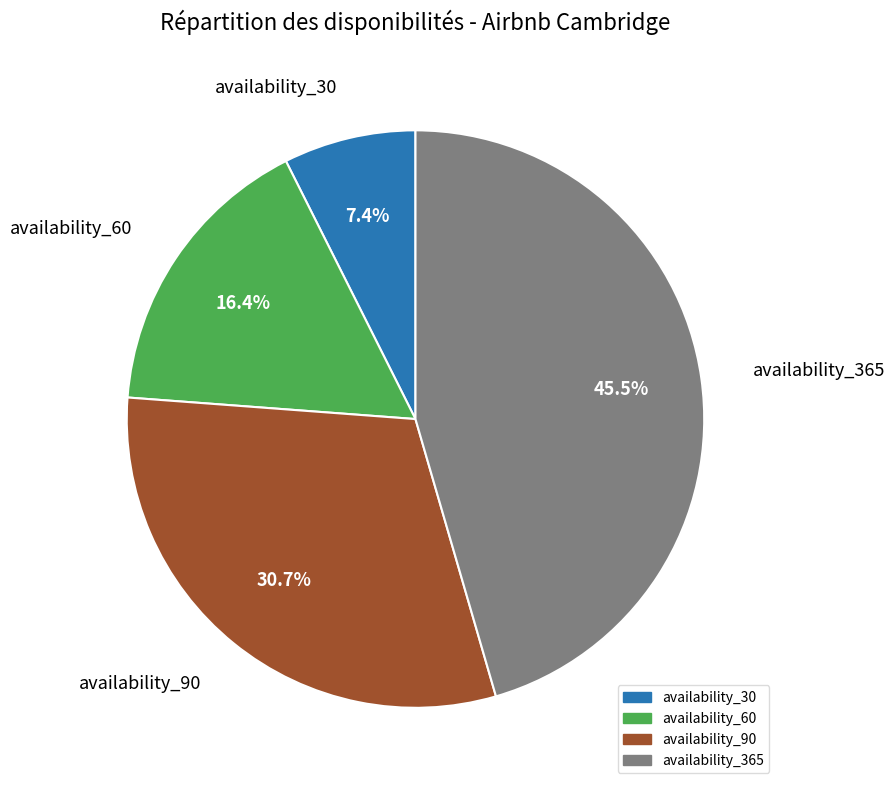

Is there a majority slice in this chart?

No